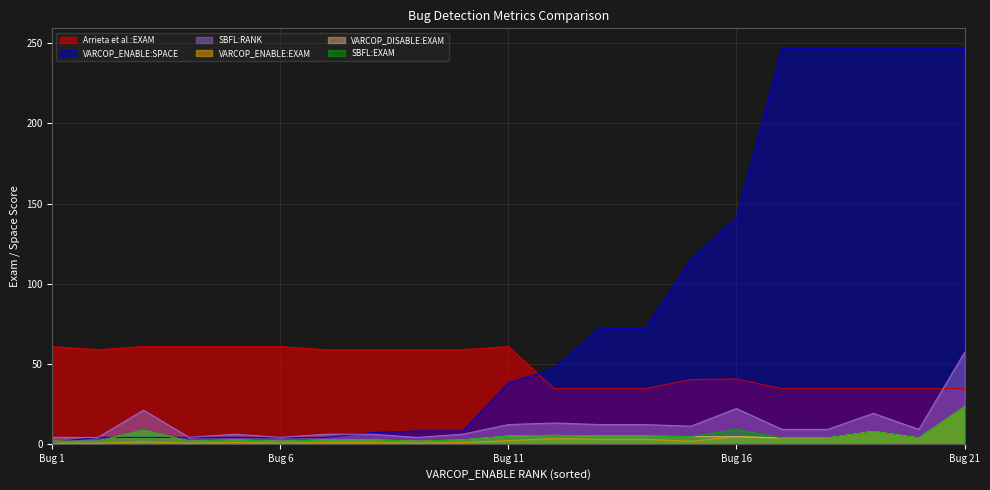

Is it true that VARCOP_ENABLE:EXAM equals 2.0 at Bug 11?

True